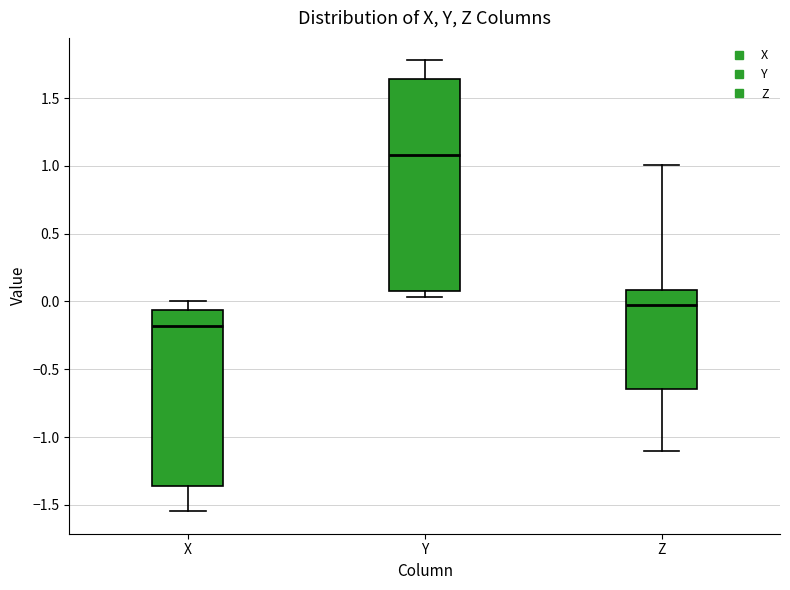

Where is the lower edge of the box for Y on the y-axis? The values are not printed on the chart, so give them approximately, as read against the axis.

0.10